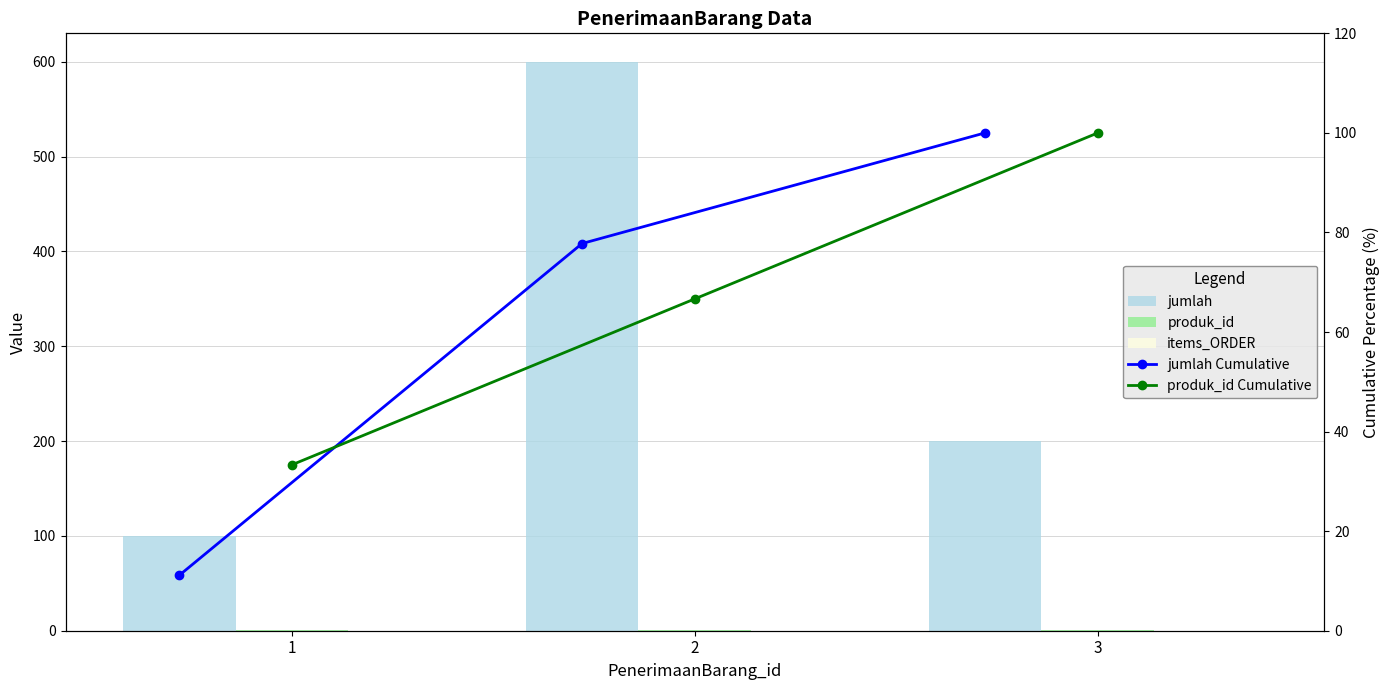

Between 1 and 2, which series saw the biggest shift?

jumlah